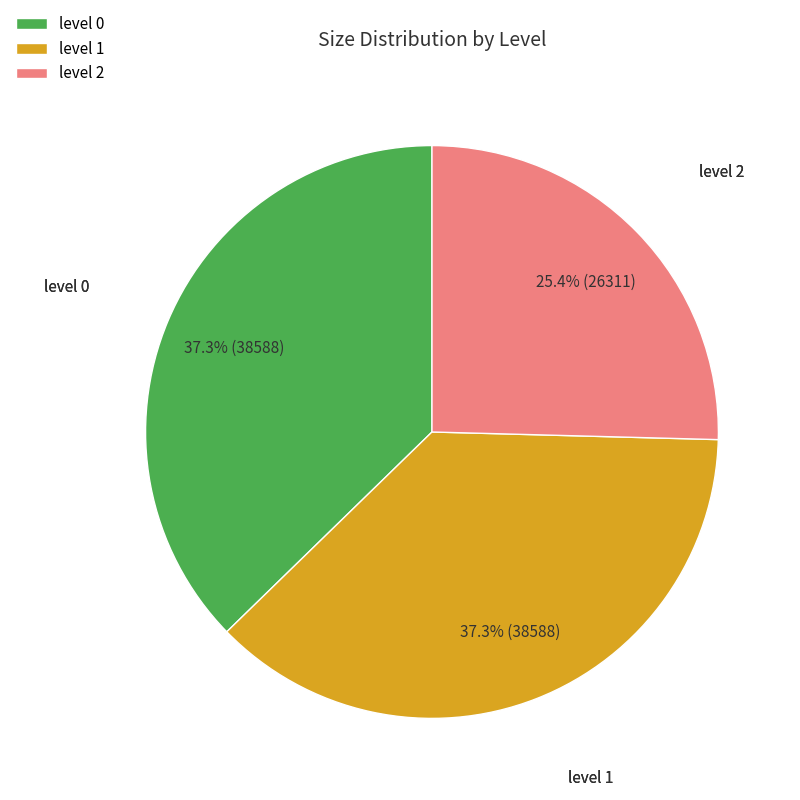

What is the smallest slice in the pie chart?

level 2